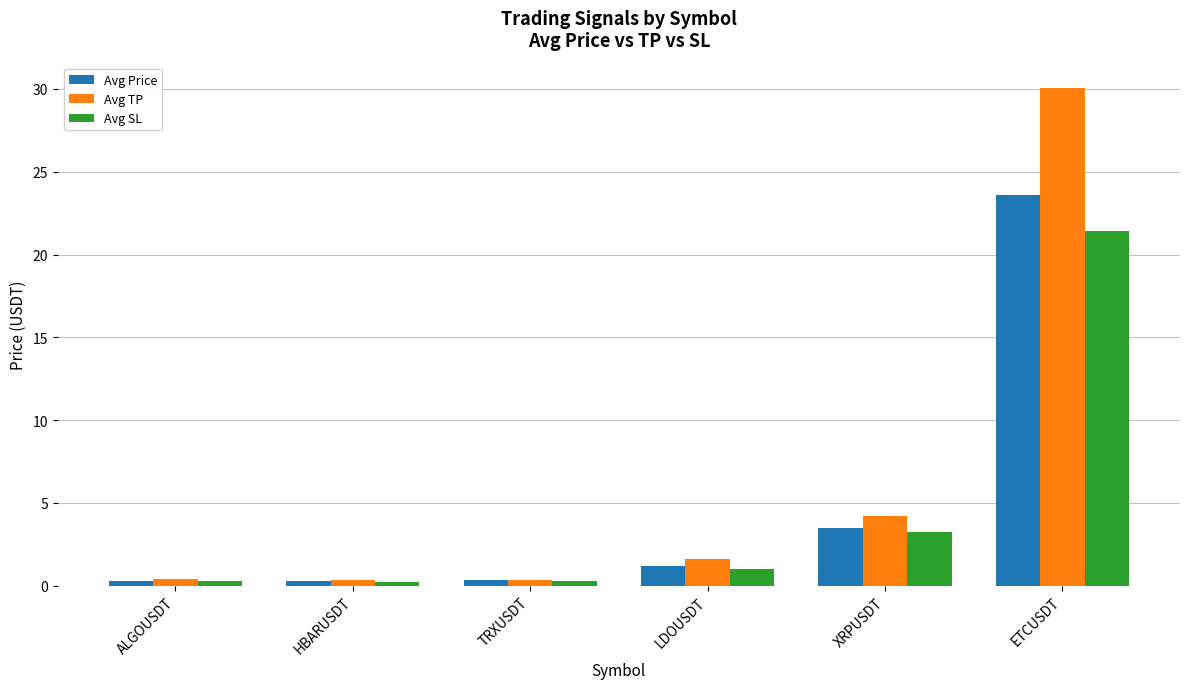

At how many categories does at least one series exceed 29?

1